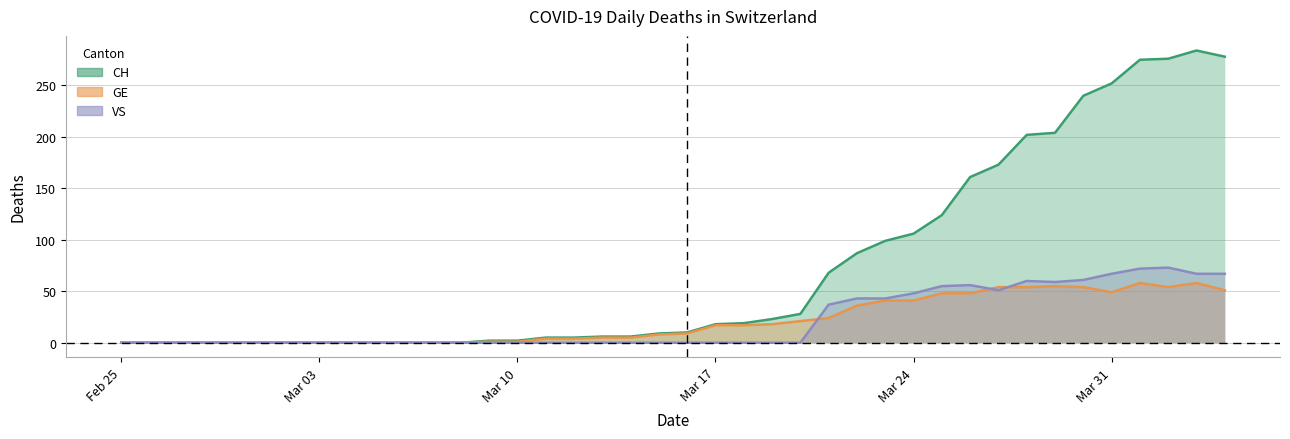

How many lines are shown in the chart?

3